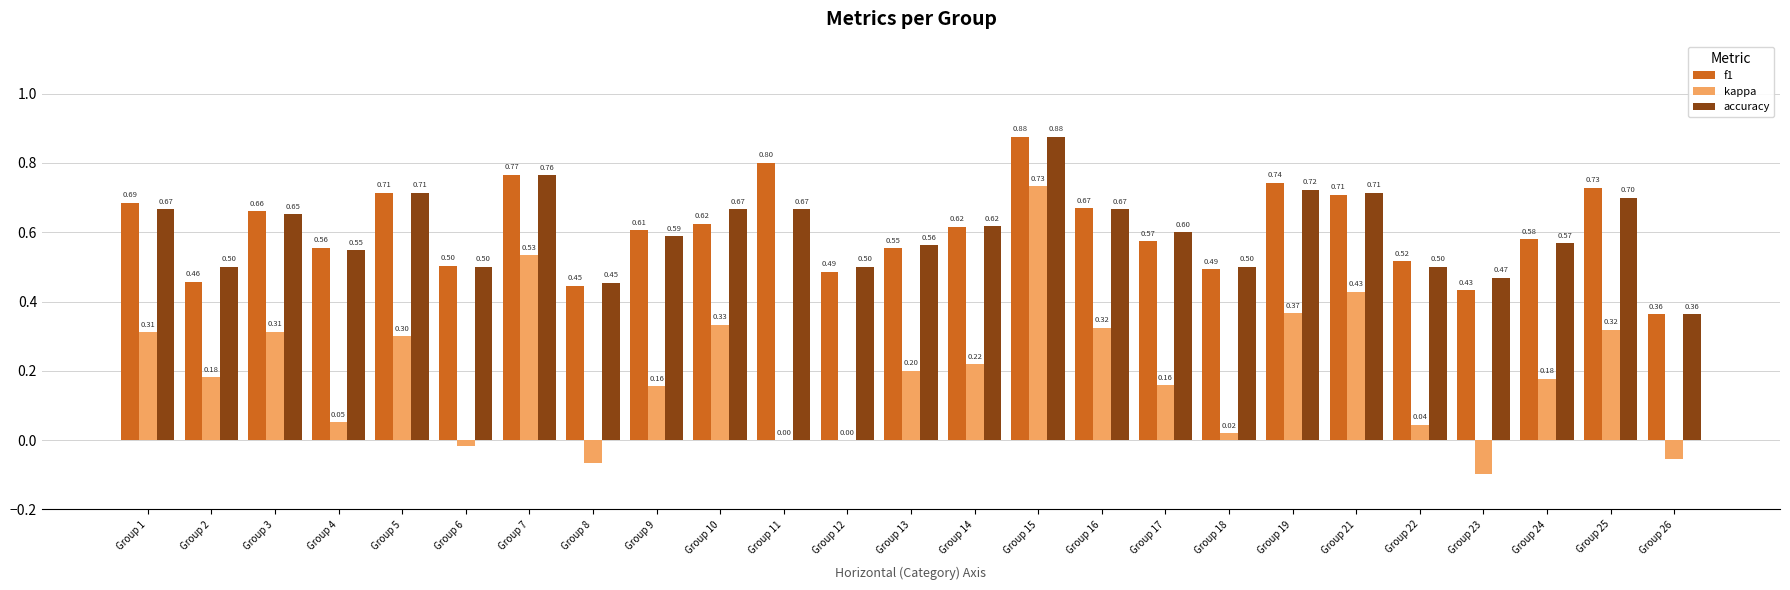

What is the sum of all accuracy values?

15.1